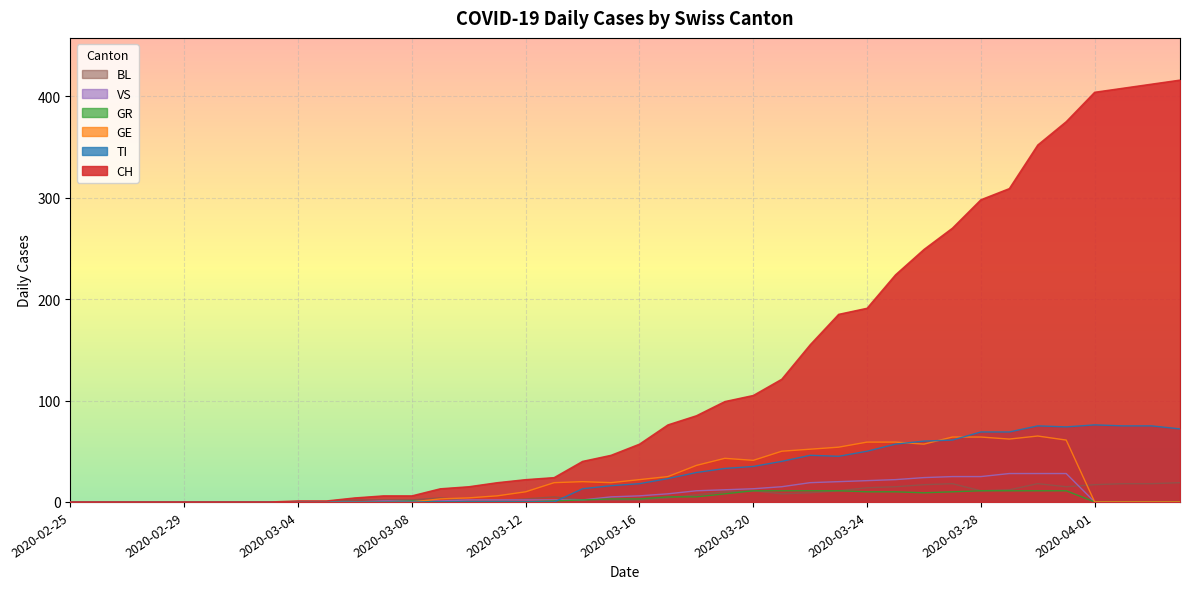

Which series has the largest total across all categories?

CH